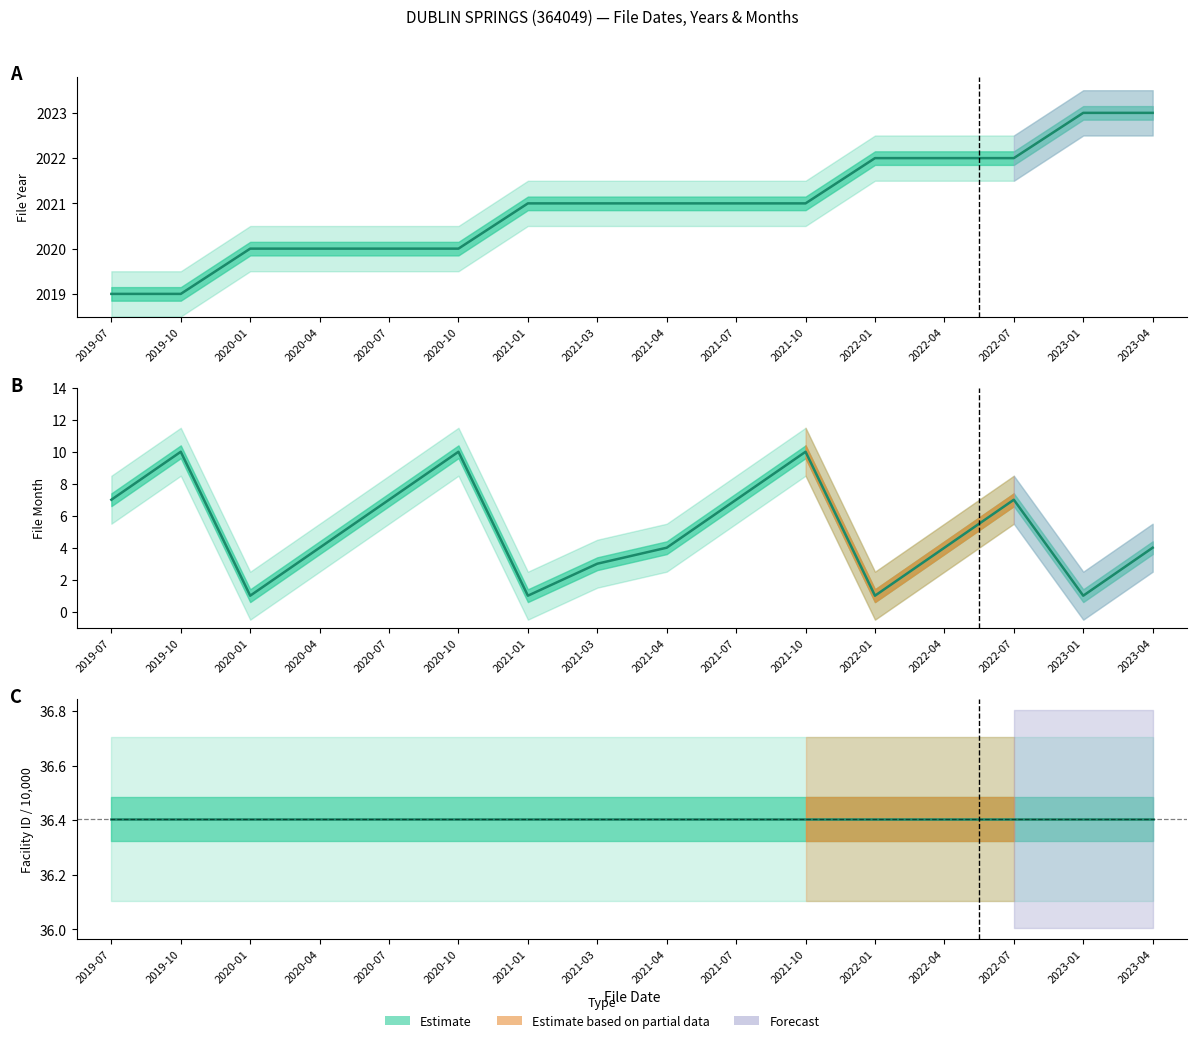

True or false: file_year has a value of 2757 at 2021-04.

False